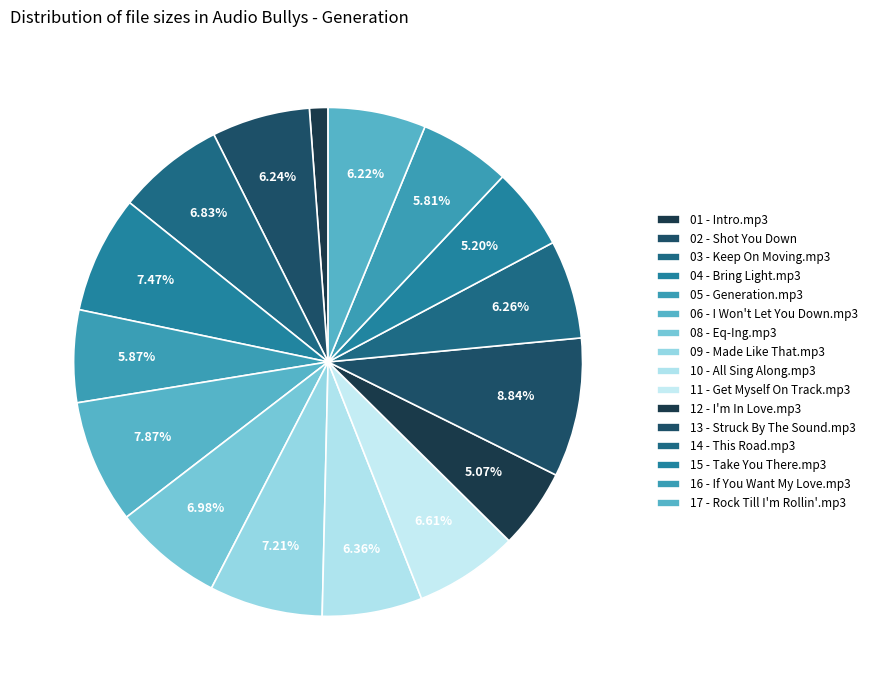

To the nearest percent, what is the difference between the largest and smallest slice percentages?

8%